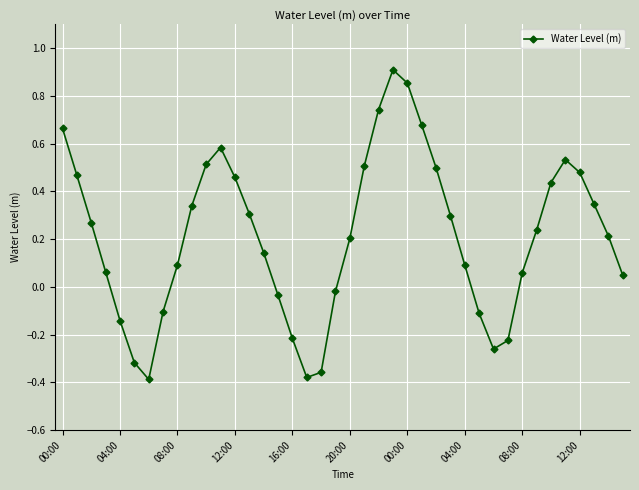

How many points are higher than both their immediate neighbors (excluding endpoints)?

3